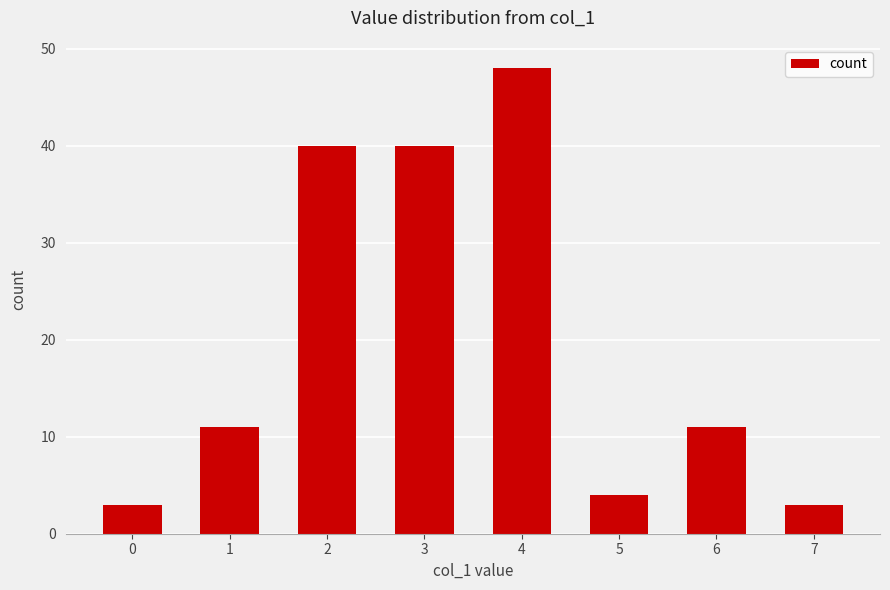

Is it true that the value at 2 is 40?

True